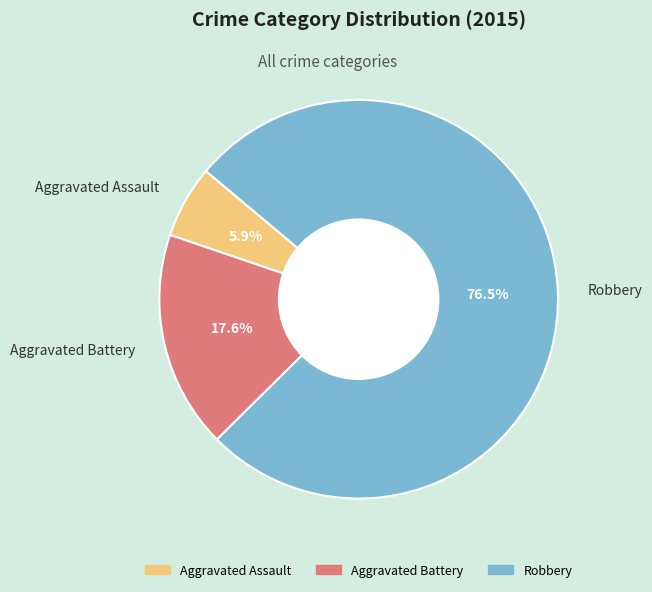

What percentage is NOT represented by Aggravated Assault?

94.1%